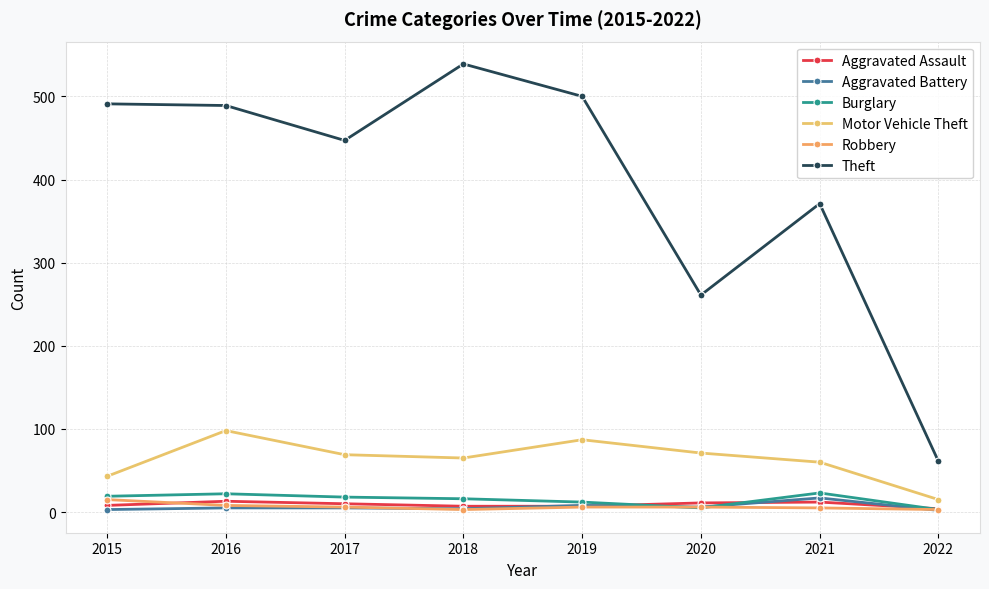

At which category does the chart reach its peak across all series?

2018